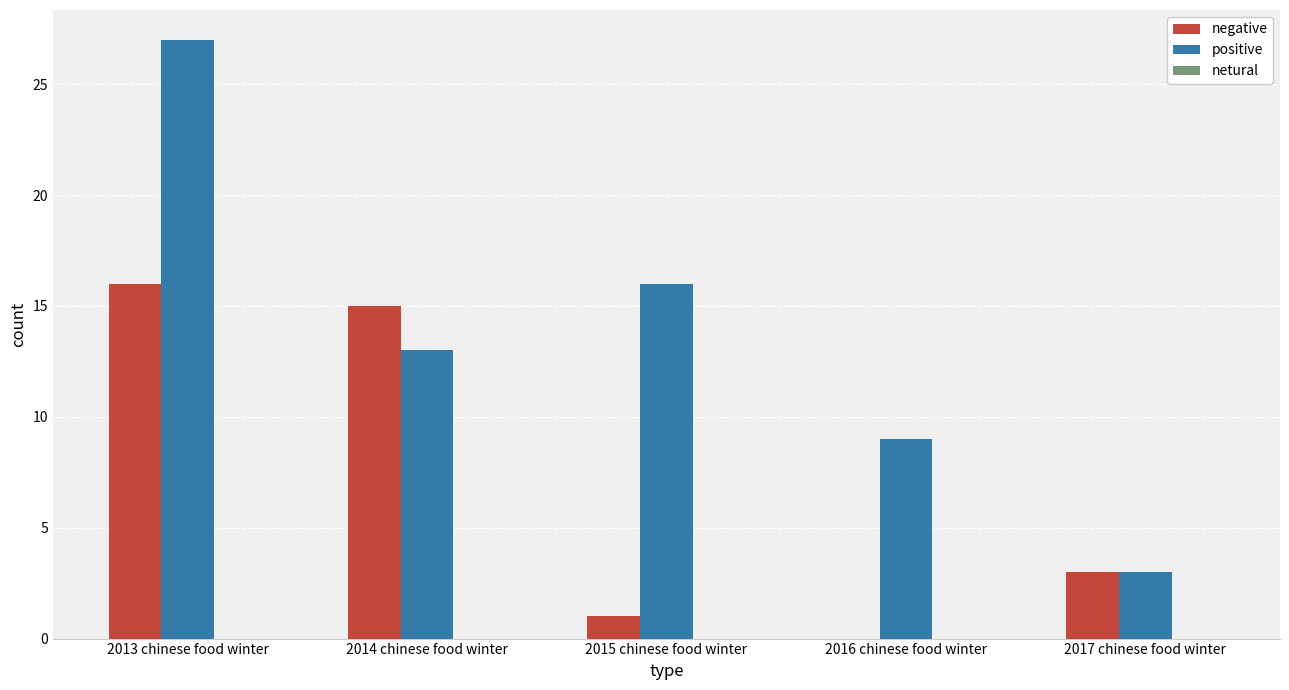

The value of positive at 2016 chinese food winter is 9. True or false?

True